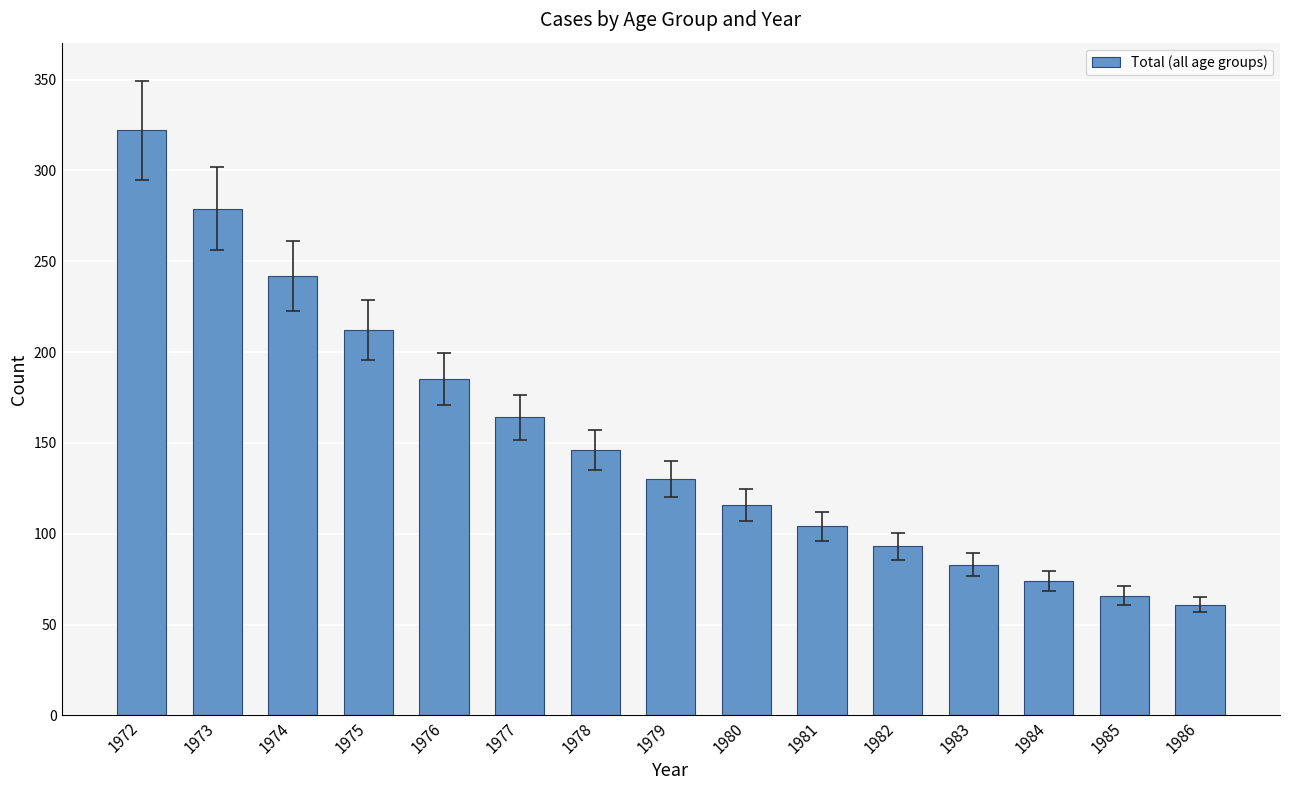

What is the ratio of the value at 1974 to the value at 1984?

3.3